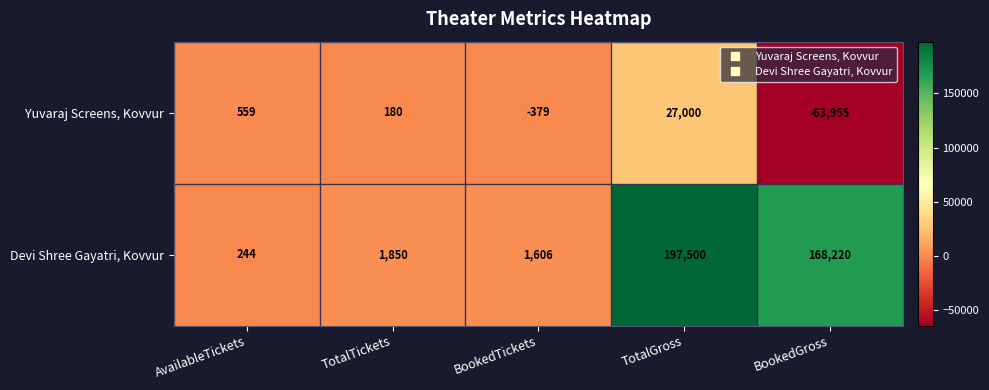

What is the difference between the maximum and second lowest values in the Yuvaraj Screens, Kovvur series?

27379